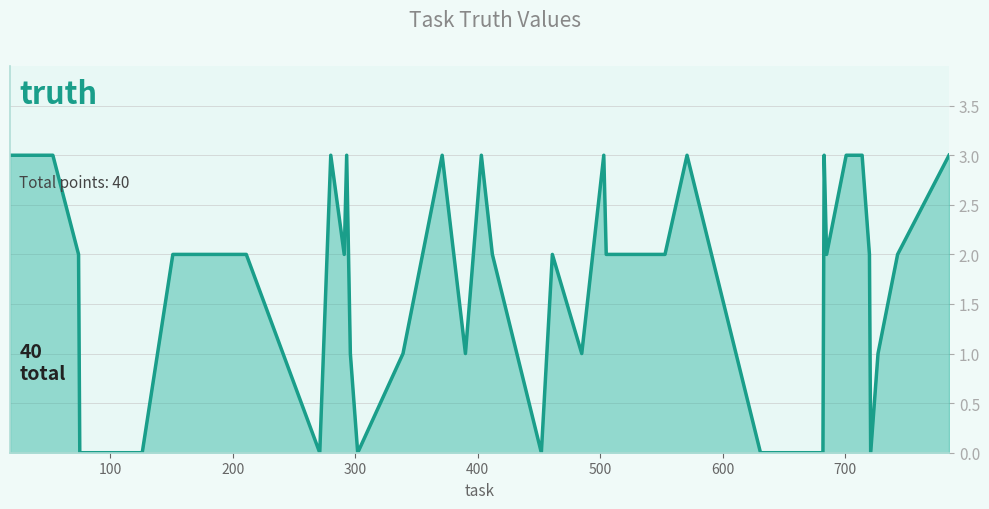

What is the greatest value displayed?

3